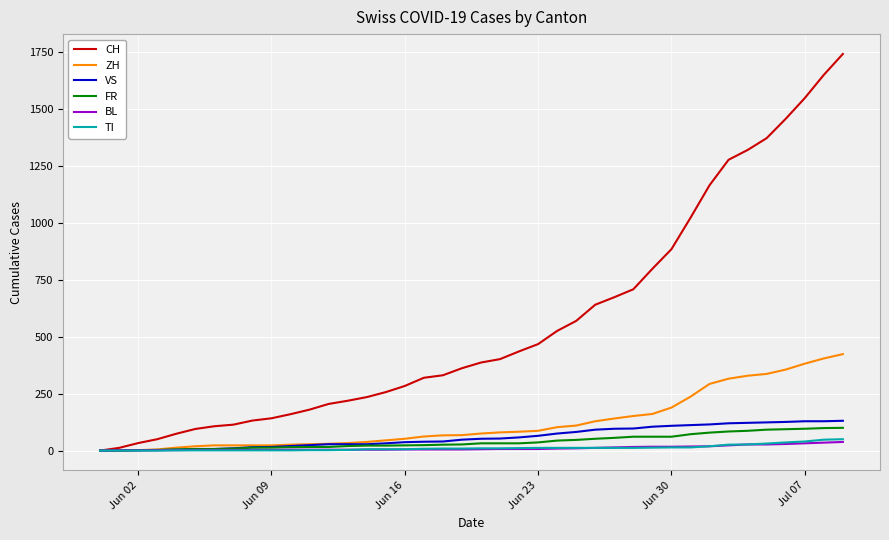

Which series has the largest range (max minus min)?

CH